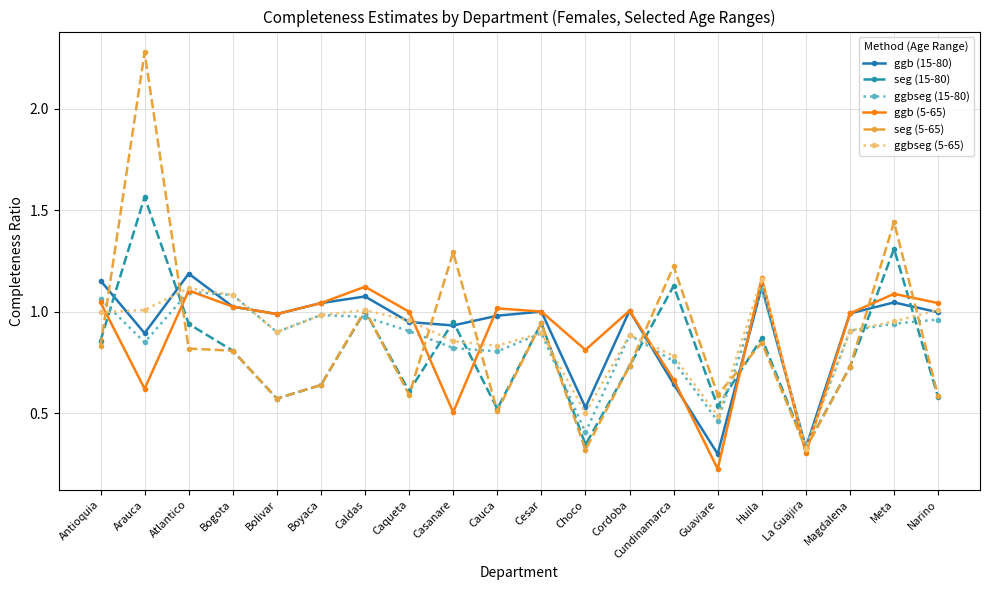

What is the spread (max minus min) of values at Cesar?

0.1